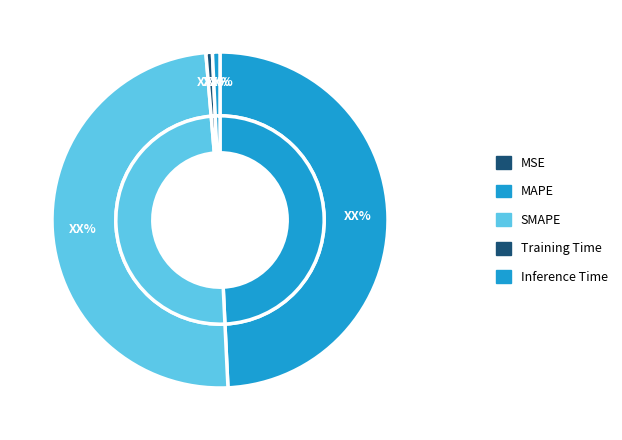

Is there any slice that represents more than half of the pie?

No